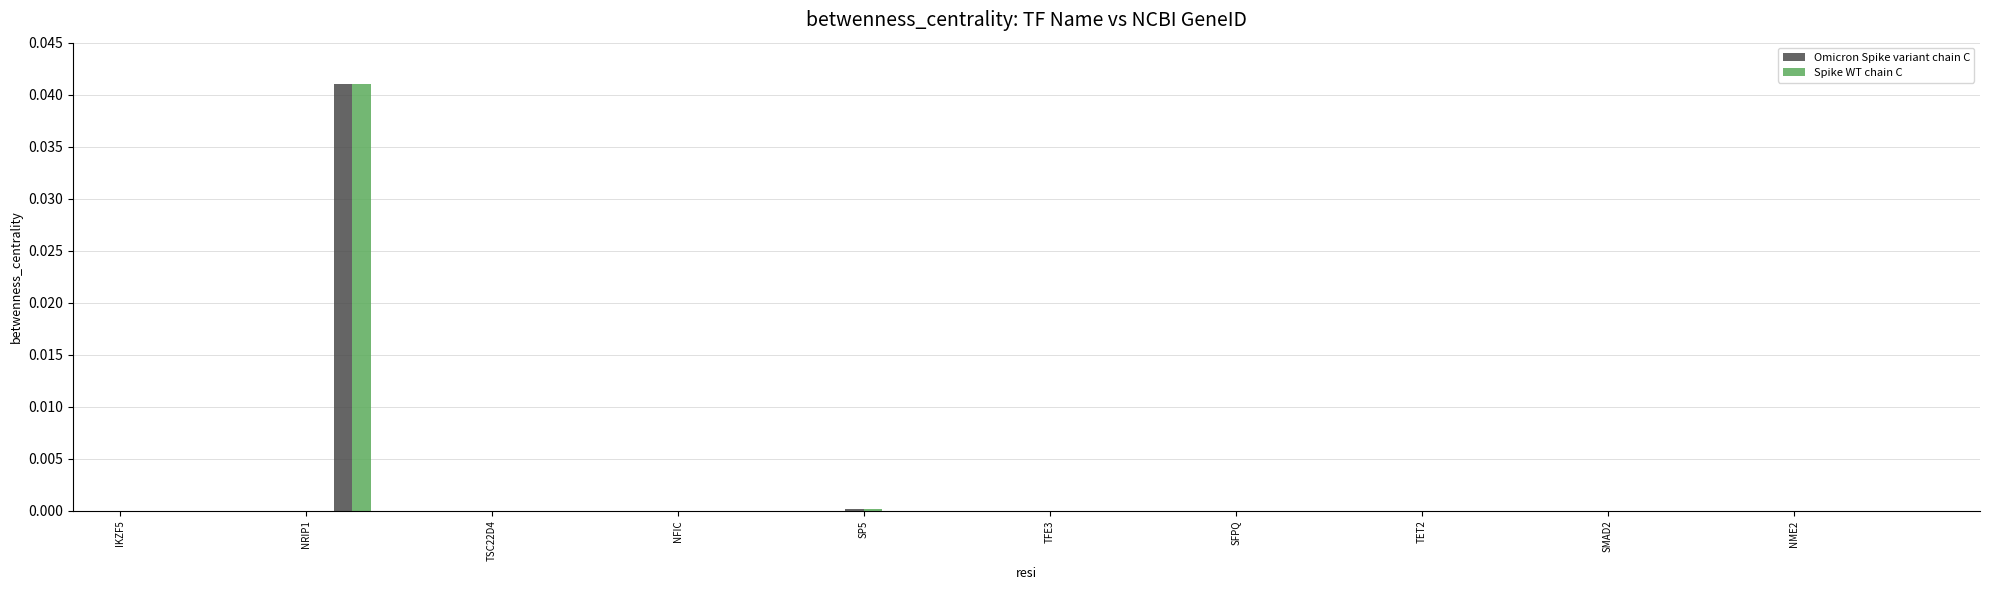

Count the number of categories in the chart.

40